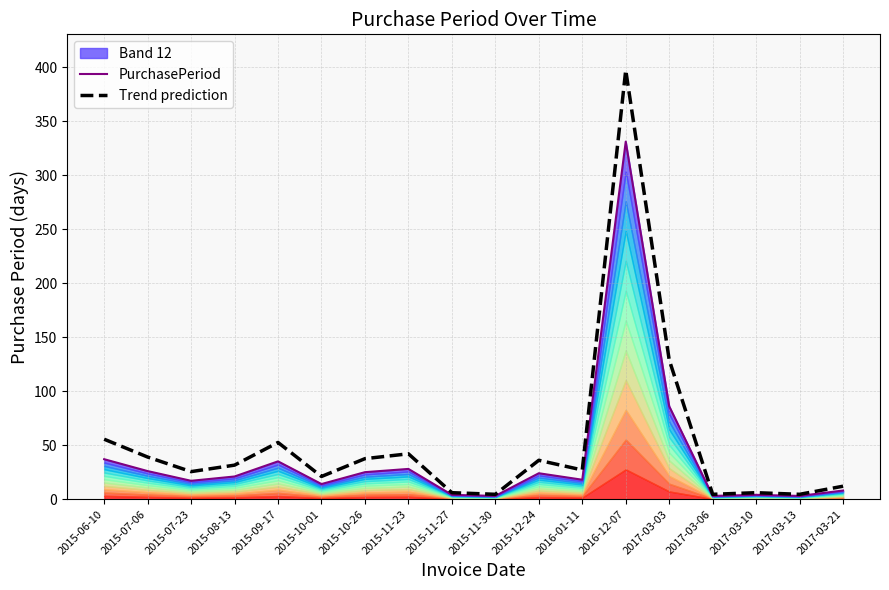

Reading left to right, extract all data points from this chart.

PurchasePeriod: 37.0	26.0	17.0	21.0	35.0	14.0	25.0	28.0	4.0	3.0	24.0	18.0	331.0	86.0	3.0	4.0	3.0	8.0
Trend prediction: 55.5	39.0	25.5	31.5	52.5	21.0	37.5	42.0	6.0	4.5	36.0	27.0	397.2	129.0	4.5	6.0	4.5	12.0